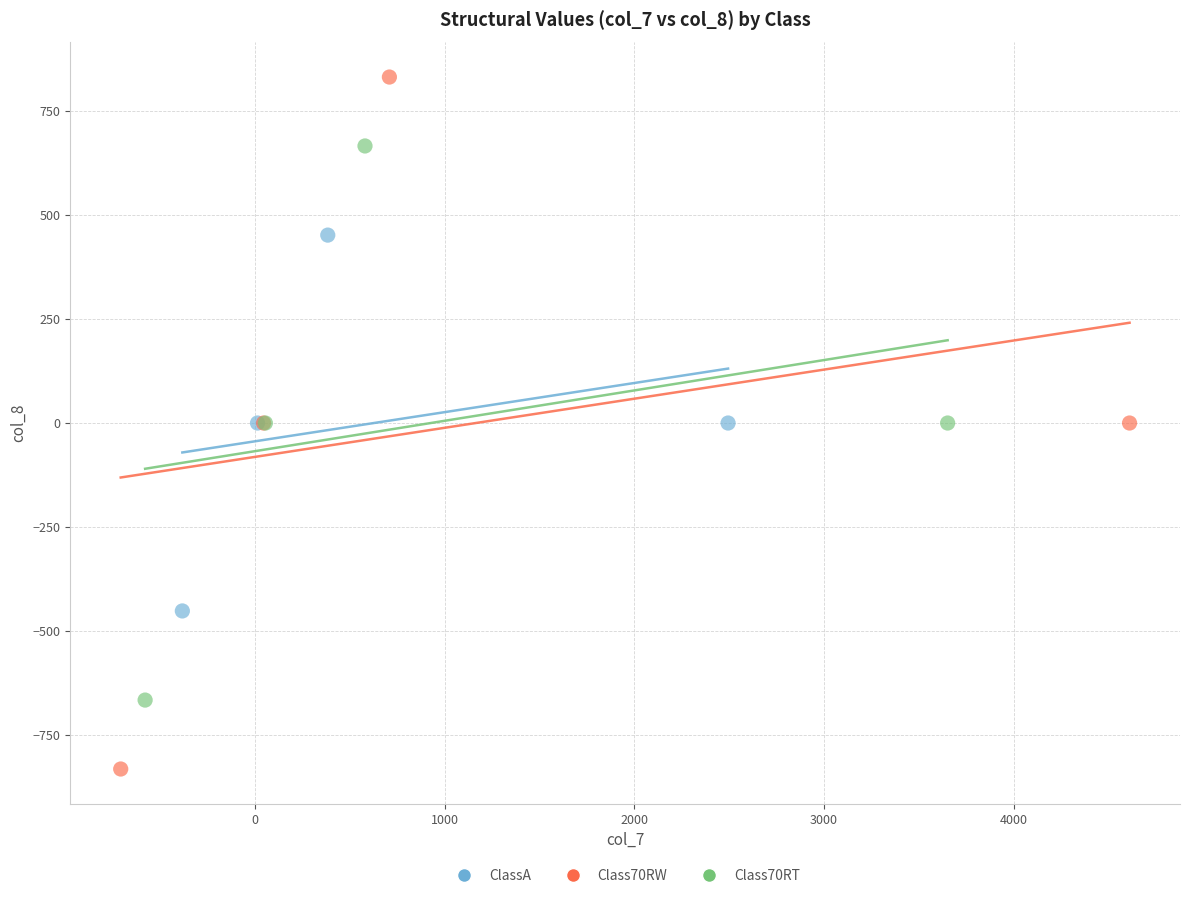

Which series reaches the maximum Y coordinate?

Class70RW